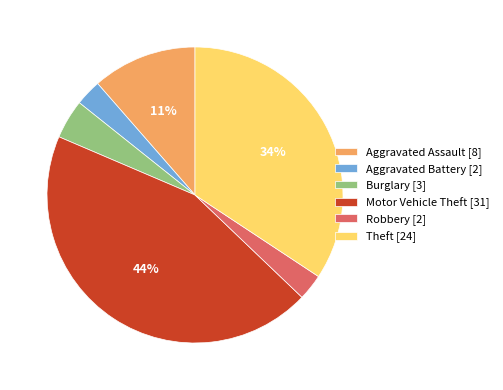

To the nearest percent, what is the combined percentage of Aggravated Battery and Theft?

37%